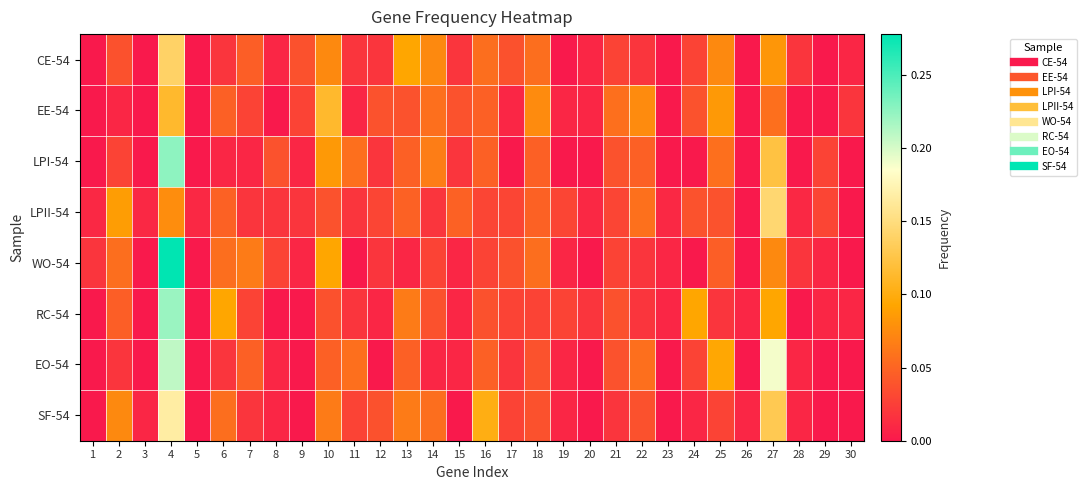

Reading left to right, what are all the values shown in this chart?

CE-54: 1=0.0	2=0.0	3=0.0	4=0.1	5=0.0	6=0.0	7=0.0	8=0.0	9=0.0	10=0.1	11=0.0	12=0.0	13=0.1	14=0.1	15=0.0	16=0.1	17=0.0	18=0.1	19=0.0	20=0.0	21=0.0	22=0.0	23=0.0	24=0.0	25=0.1	26=0.0	27=0.1	28=0.0	29=0.0	30=0.0
EE-54: 1=0.0	2=0.0	3=0.0	4=0.1	5=0.0	6=0.0	7=0.0	8=0.0	9=0.0	10=0.1	11=0.0	12=0.0	13=0.0	14=0.1	15=0.0	16=0.0	17=0.0	18=0.1	19=0.0	20=0.0	21=0.1	22=0.1	23=0.0	24=0.0	25=0.1	26=0.0	27=0.1	28=0.0	29=0.0	30=0.0
LPI-54: 1=0.0	2=0.0	3=0.0	4=0.2	5=0.0	6=0.0	7=0.0	8=0.0	9=0.0	10=0.1	11=0.1	12=0.0	13=0.0	14=0.1	15=0.0	16=0.0	17=0.0	18=0.0	19=0.0	20=0.0	21=0.0	22=0.0	23=0.0	24=0.0	25=0.1	26=0.0	27=0.1	28=0.0	29=0.0	30=0.0
LPII-54: 1=0.0	2=0.1	3=0.0	4=0.1	5=0.0	6=0.0	7=0.0	8=0.0	9=0.0	10=0.0	11=0.0	12=0.0	13=0.0	14=0.0	15=0.0	16=0.0	17=0.0	18=0.0	19=0.0	20=0.0	21=0.0	22=0.1	23=0.0	24=0.0	25=0.0	26=0.0	27=0.1	28=0.0	29=0.0	30=0.0
WO-54: 1=0.0	2=0.1	3=0.0	4=0.3	5=0.0	6=0.1	7=0.1	8=0.0	9=0.0	10=0.1	11=0.0	12=0.0	13=0.0	14=0.0	15=0.0	16=0.0	17=0.0	18=0.1	19=0.0	20=0.0	21=0.0	22=0.0	23=0.0	24=0.0	25=0.0	26=0.0	27=0.1	28=0.0	29=0.0	30=0.0
RC-54: 1=0.0	2=0.0	3=0.0	4=0.2	5=0.0	6=0.1	7=0.0	8=0.0	9=0.0	10=0.0	11=0.0	12=0.0	13=0.1	14=0.0	15=0.0	16=0.0	17=0.0	18=0.0	19=0.0	20=0.0	21=0.0	22=0.0	23=0.0	24=0.1	25=0.0	26=0.0	27=0.1	28=0.0	29=0.0	30=0.0
EO-54: 1=0.0	2=0.0	3=0.0	4=0.2	5=0.0	6=0.0	7=0.0	8=0.0	9=0.0	10=0.0	11=0.1	12=0.0	13=0.0	14=0.0	15=0.0	16=0.0	17=0.0	18=0.0	19=0.0	20=0.0	21=0.0	22=0.1	23=0.0	24=0.0	25=0.1	26=0.0	27=0.2	28=0.0	29=0.0	30=0.0
SF-54: 1=0.0	2=0.1	3=0.0	4=0.2	5=0.0	6=0.1	7=0.0	8=0.0	9=0.0	10=0.1	11=0.0	12=0.0	13=0.1	14=0.1	15=0.0	16=0.1	17=0.0	18=0.0	19=0.0	20=0.0	21=0.0	22=0.0	23=0.0	24=0.0	25=0.0	26=0.0	27=0.1	28=0.0	29=0.0	30=0.0